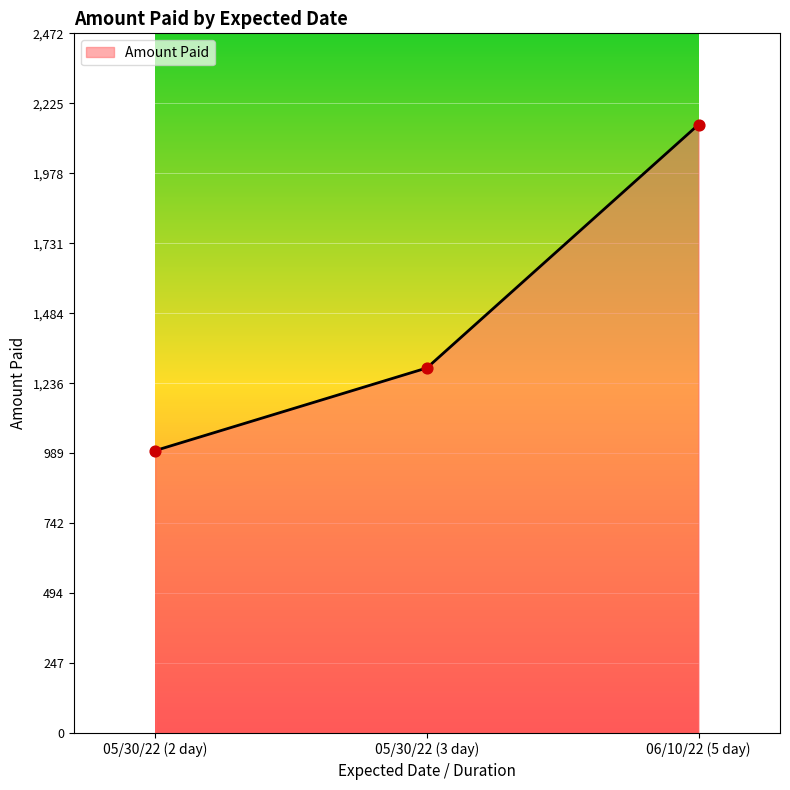

What is the change in value from 05/30/22 (2 day) to 05/30/22 (3 day)?

+292